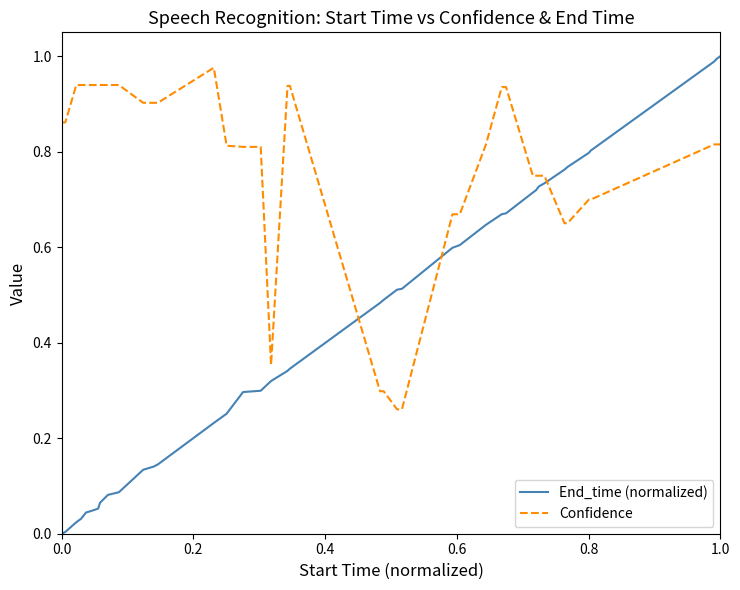

After their last crossing, which series has the higher values: Confidence or End_time (normalized)?

End_time (normalized)